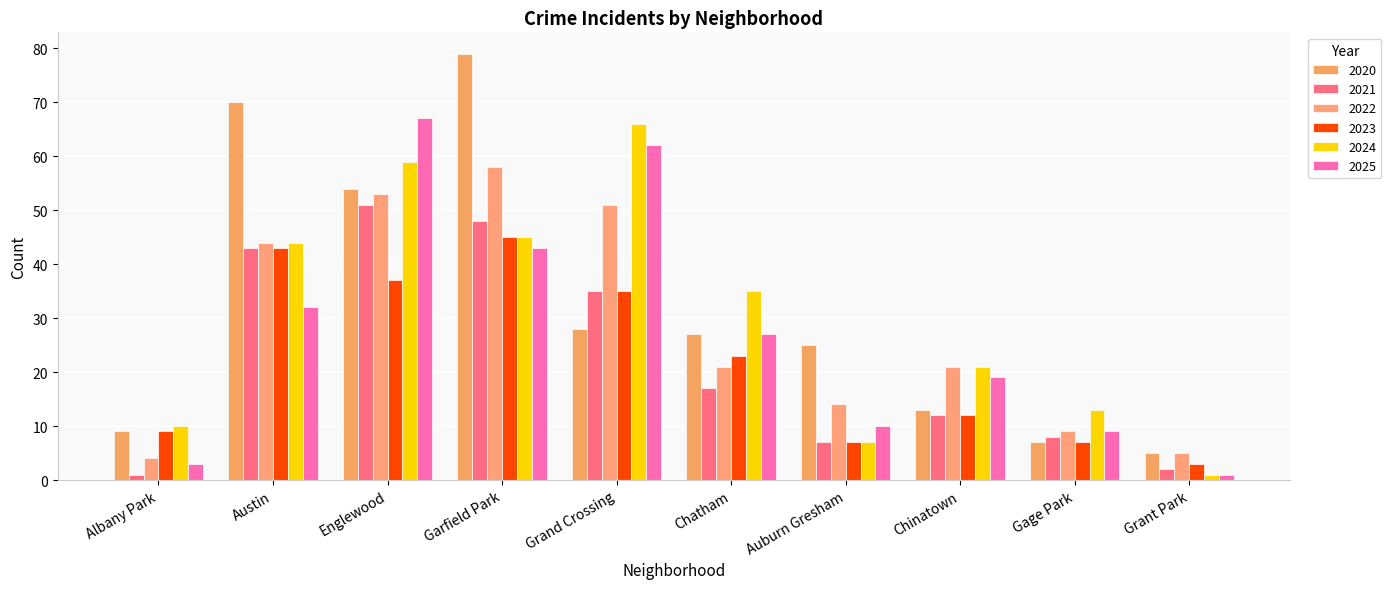

At how many categories does at least one series exceed 60?

4